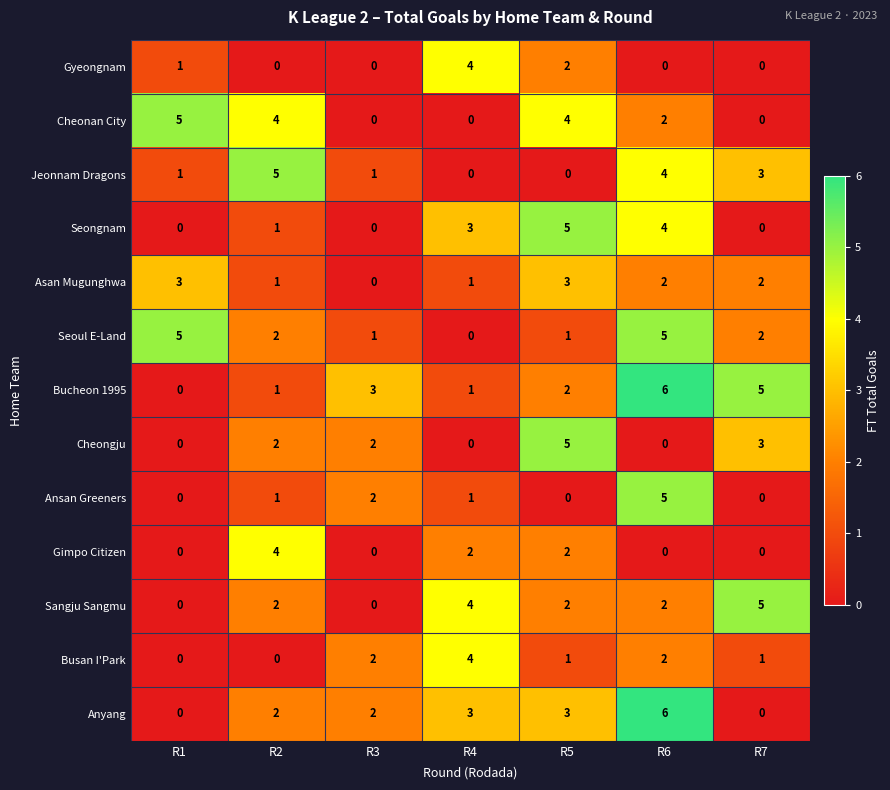

True or false: Gimpo Citizen has a value of 6 at R2.

False